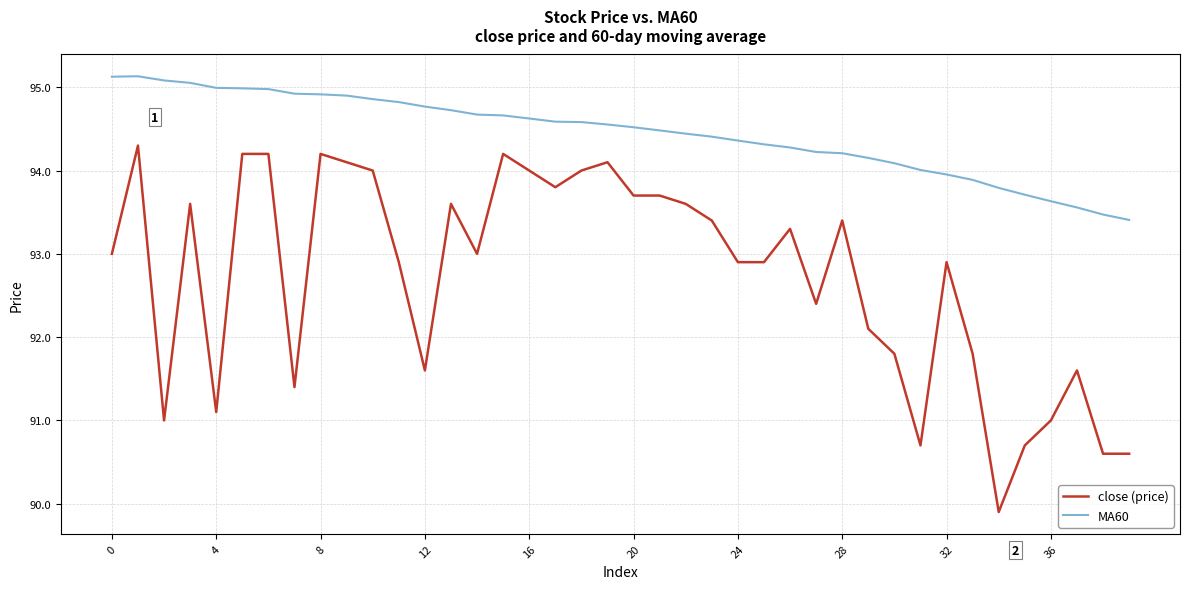

Which series has the largest total across all categories?

MA60